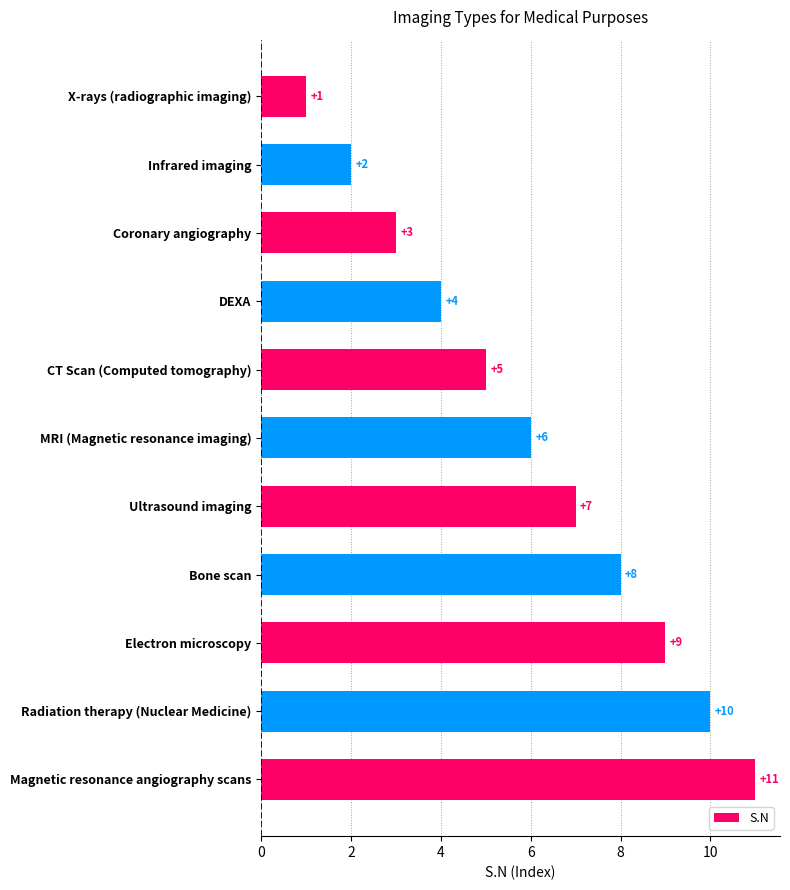

Where is the data nearest to the value 6?

MRI (Magnetic resonance imaging)